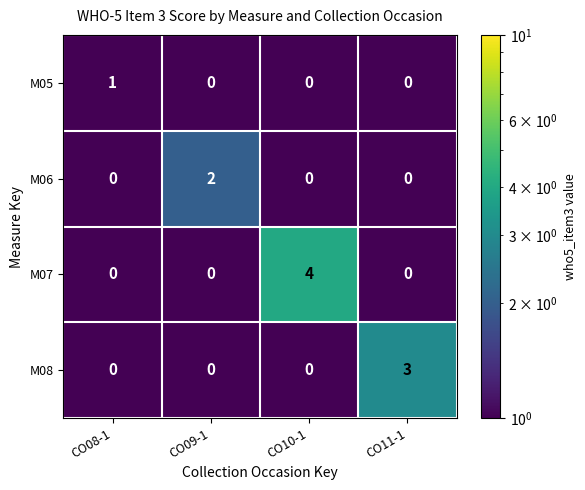

What is the difference between the highest and lowest values at CO10-1?

4